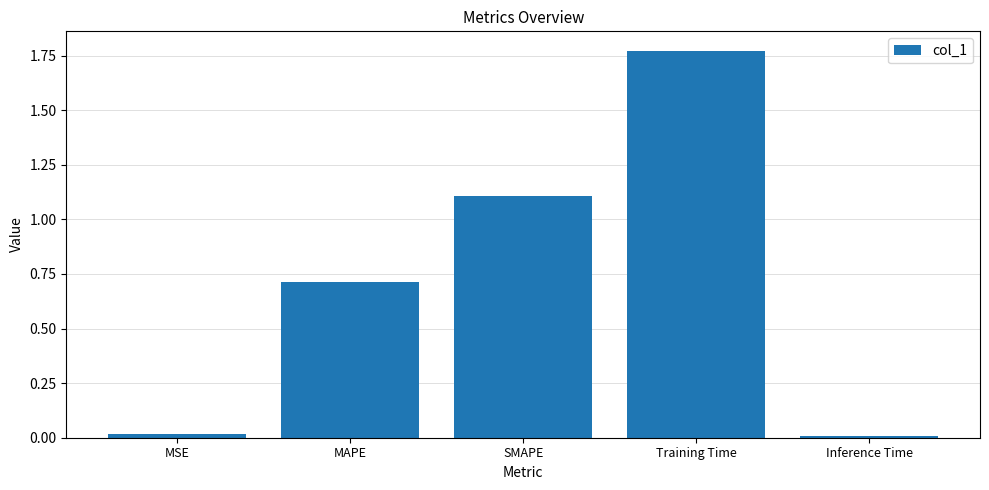

What is the label of the 4th bar from the right?

MAPE